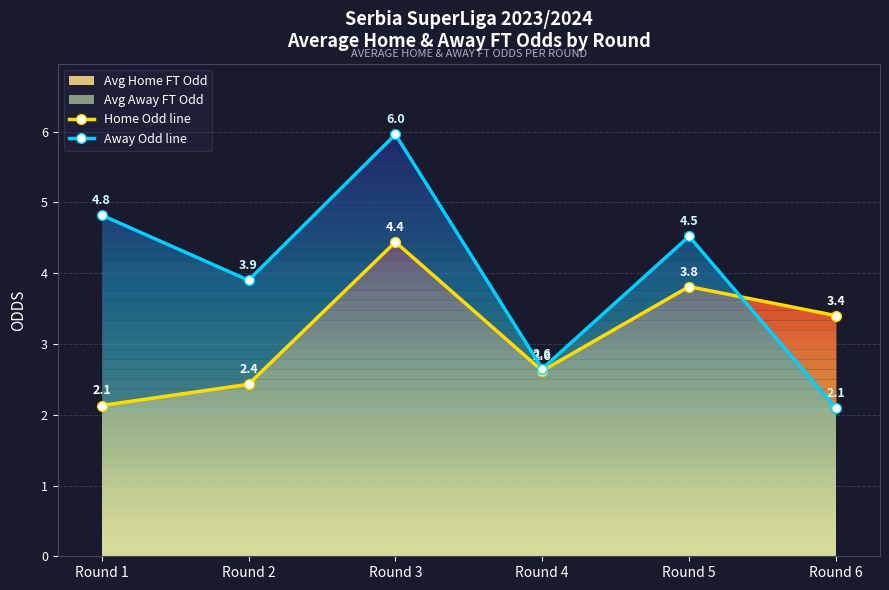

What is the difference between the second highest and minimum values in the Away Odd line series?

2.7